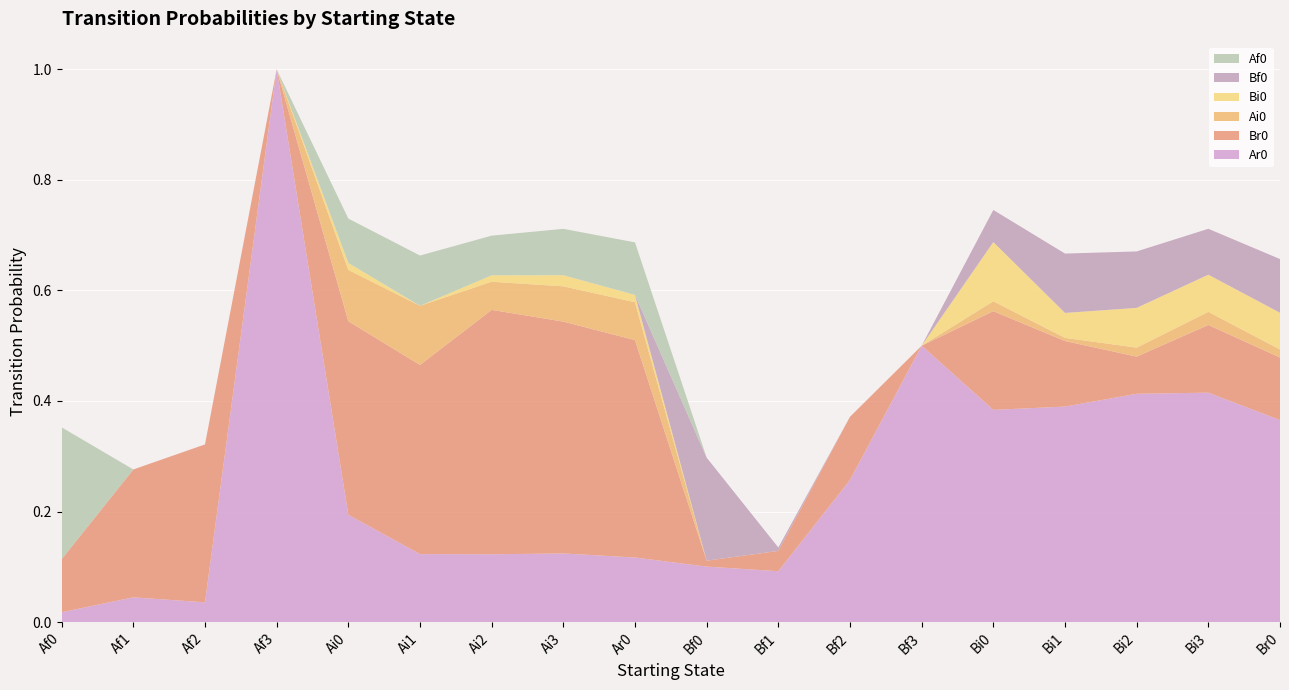

Reading left to right, what are all the values shown in this chart?

Ar0: 0.0	0.0	0.0	1.0	0.2	0.1	0.1	0.1	0.1	0.1	0.1	0.3	0.5	0.4	0.4	0.4	0.4	0.4
Br0: 0.1	0.2	0.3	0.0	0.4	0.3	0.4	0.4	0.4	0.0	0.0	0.1	0.0	0.2	0.1	0.1	0.1	0.1
Ai0: 0.0	0.0	0.0	0.0	0.1	0.1	0.1	0.1	0.1	0.0	0.0	0.0	0.0	0.0	0.0	0.0	0.0	0.0
Bi0: 0.0	0.0	0.0	0.0	0.0	0.0	0.0	0.0	0.0	0.0	0.0	0.0	0.0	0.1	0.0	0.1	0.1	0.1
Bf0: 0.0	0.0	0.0	0.0	0.0	0.0	0.0	0.0	0.0	0.2	0.0	0.0	0.0	0.1	0.1	0.1	0.1	0.1
Af0: 0.2	0.0	0.0	0.0	0.1	0.1	0.1	0.1	0.1	0.0	0.0	0.0	0.0	0.0	0.0	0.0	0.0	0.0